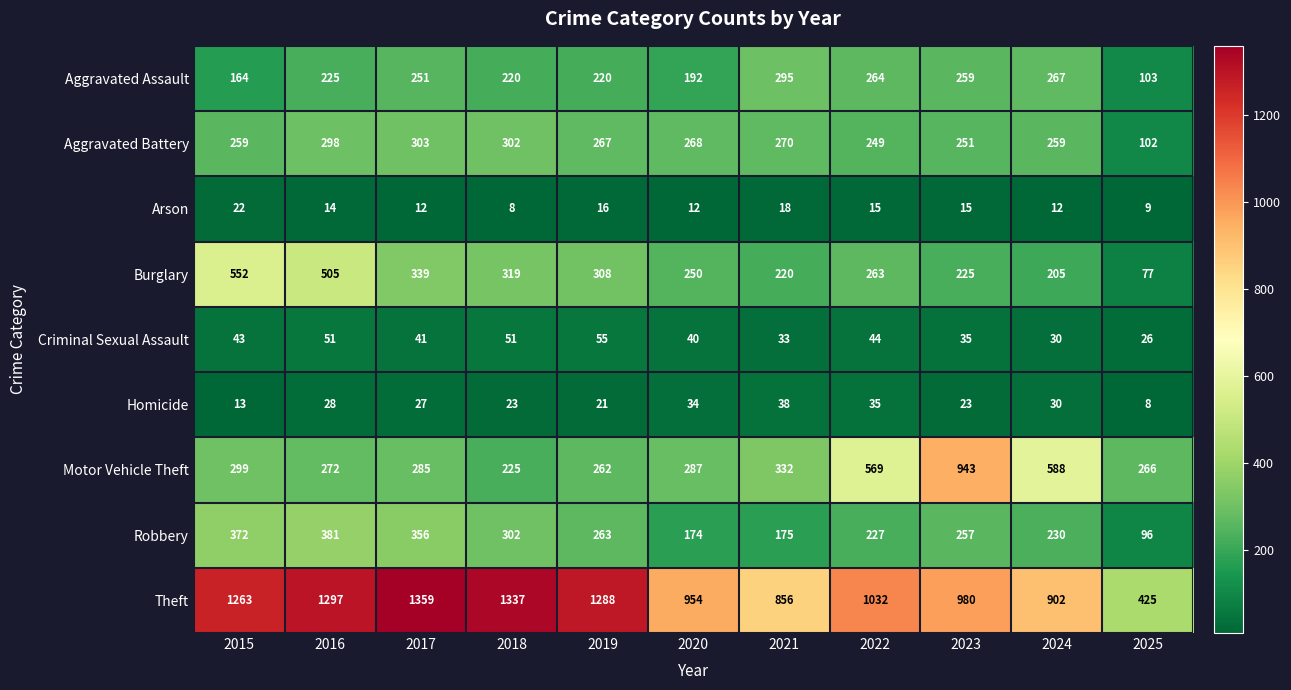

Which series has the largest total across all categories?

Theft